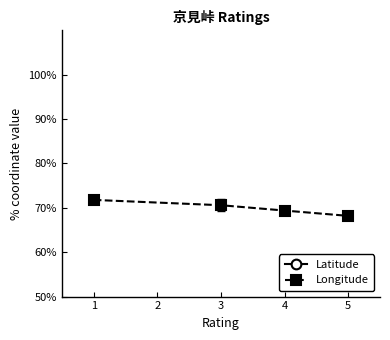

Does the chart have visible grid lines?

No